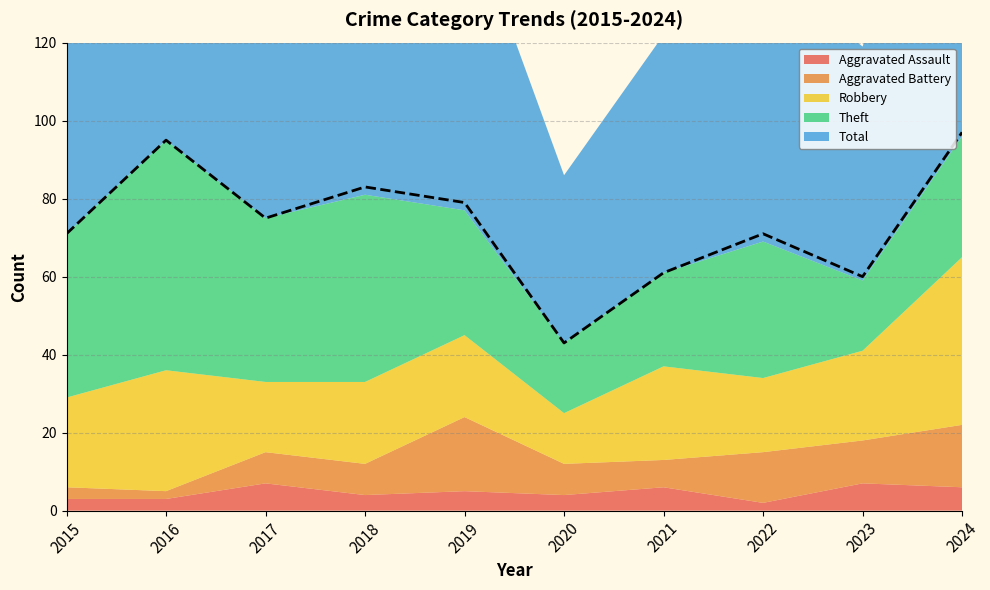

Reading left to right, list all the values displayed in this chart.

Aggravated Assault: 3	3	7	4	5	4	6	2	7	6
Aggravated Battery: 3	2	8	8	19	8	7	13	11	16
Robbery: 23	31	18	21	21	13	24	19	23	43
Theft: 42	59	42	48	32	18	24	35	18	31
Total: 71	95	75	83	79	43	61	71	60	97